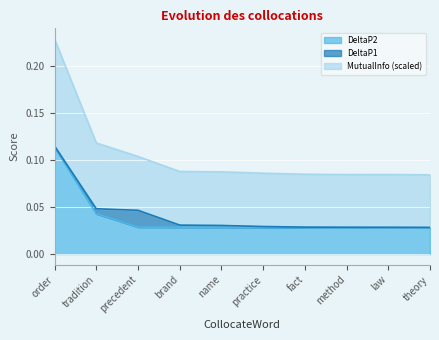

The value of MutualInfo at fact is 0.1. True or false?

True